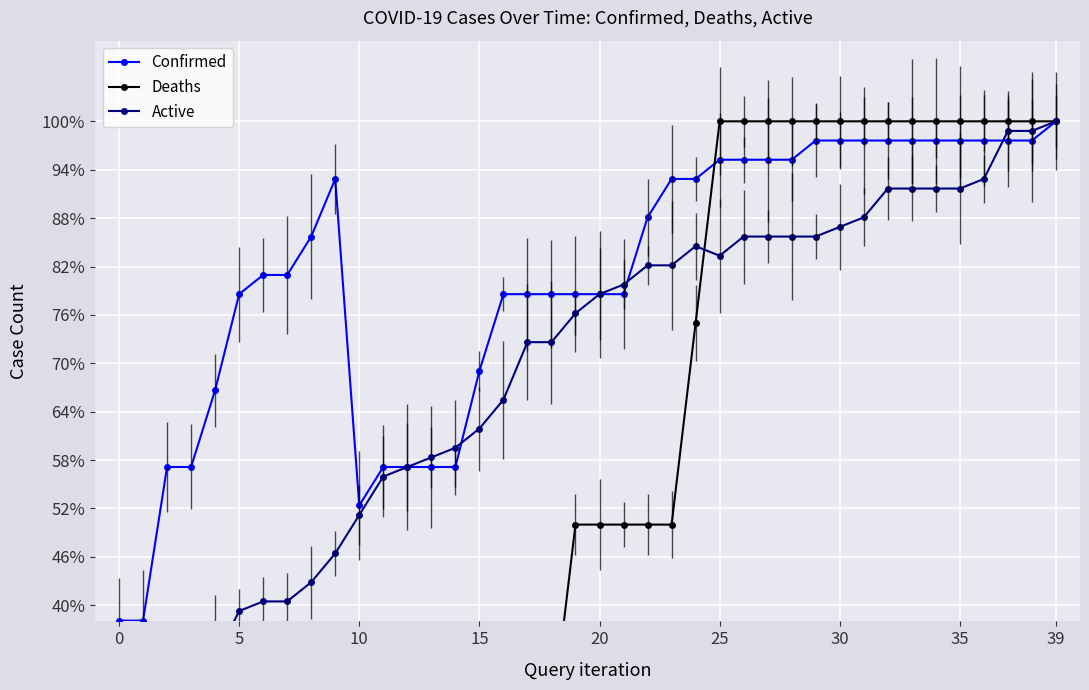

The Confirmed series shows 1.0 at 39. True or false?

True